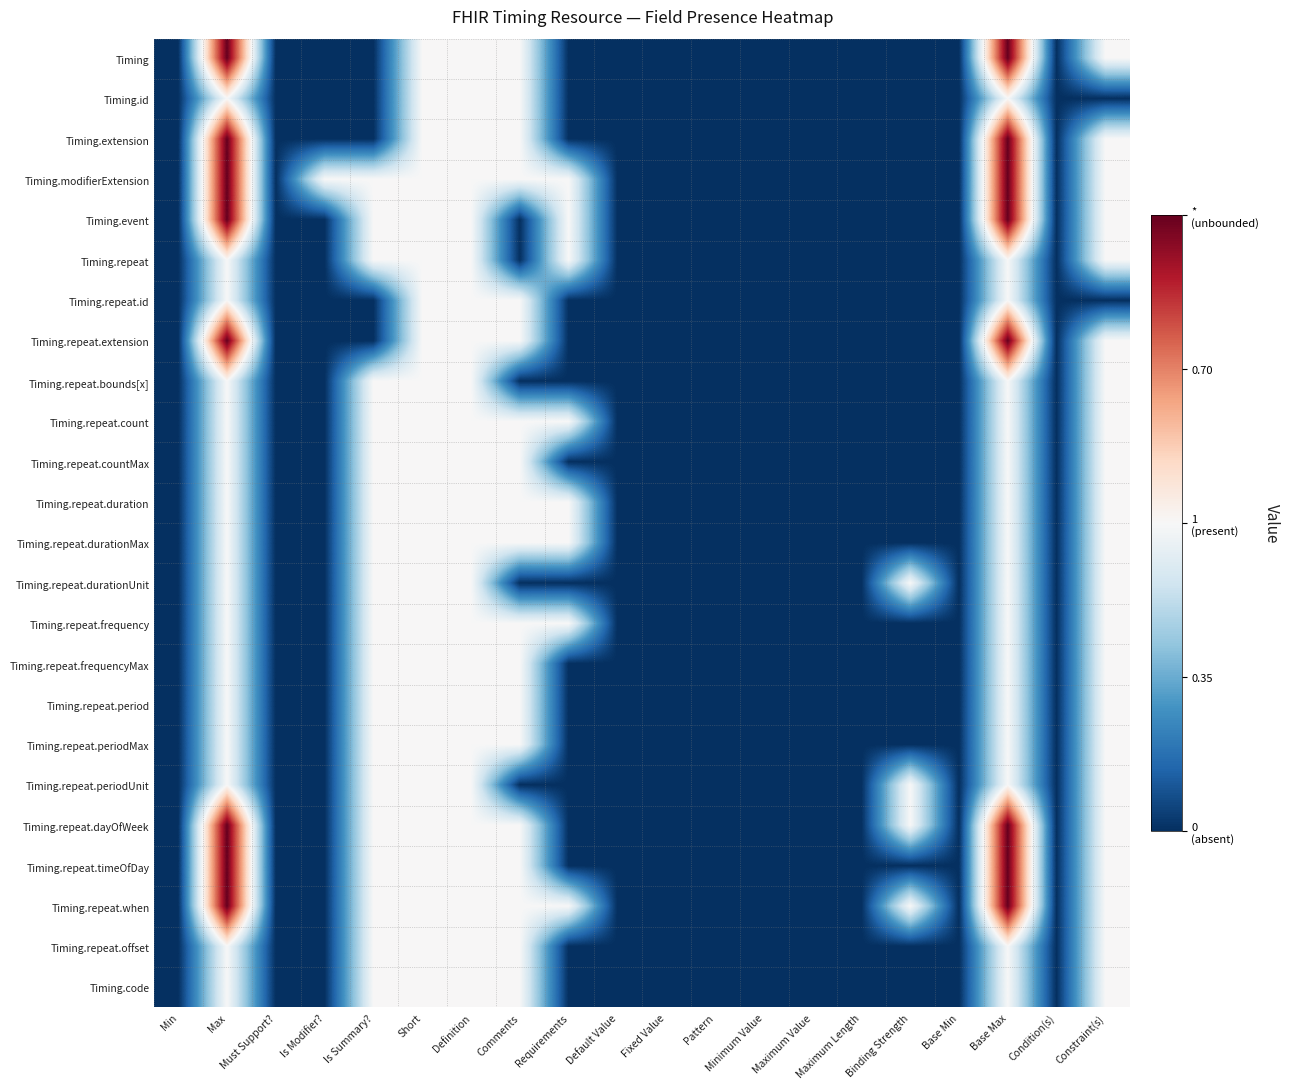

Rank the series by their maximum value, from lowest to highest.

Timing.id, Timing.repeat, Timing.repeat.id, Timing.repeat.bounds[x], Timing.repeat.count, Timing.repeat.countMax, Timing.repeat.duration, Timing.repeat.durationMax, Timing.repeat.durationUnit, Timing.repeat.frequency, Timing.repeat.frequencyMax, Timing.repeat.period, Timing.repeat.periodMax, Timing.repeat.periodUnit, Timing.repeat.offset, Timing.code, Timing, Timing.extension, Timing.modifierExtension, Timing.event, Timing.repeat.extension, Timing.repeat.dayOfWeek, Timing.repeat.timeOfDay, Timing.repeat.when